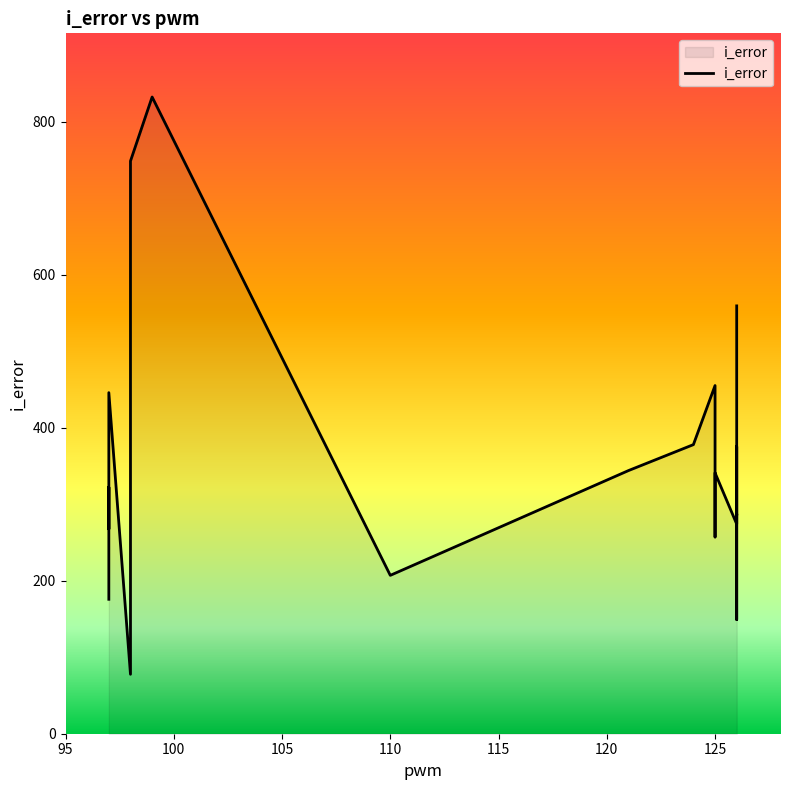

What is the maximum value shown in the chart?

832.0